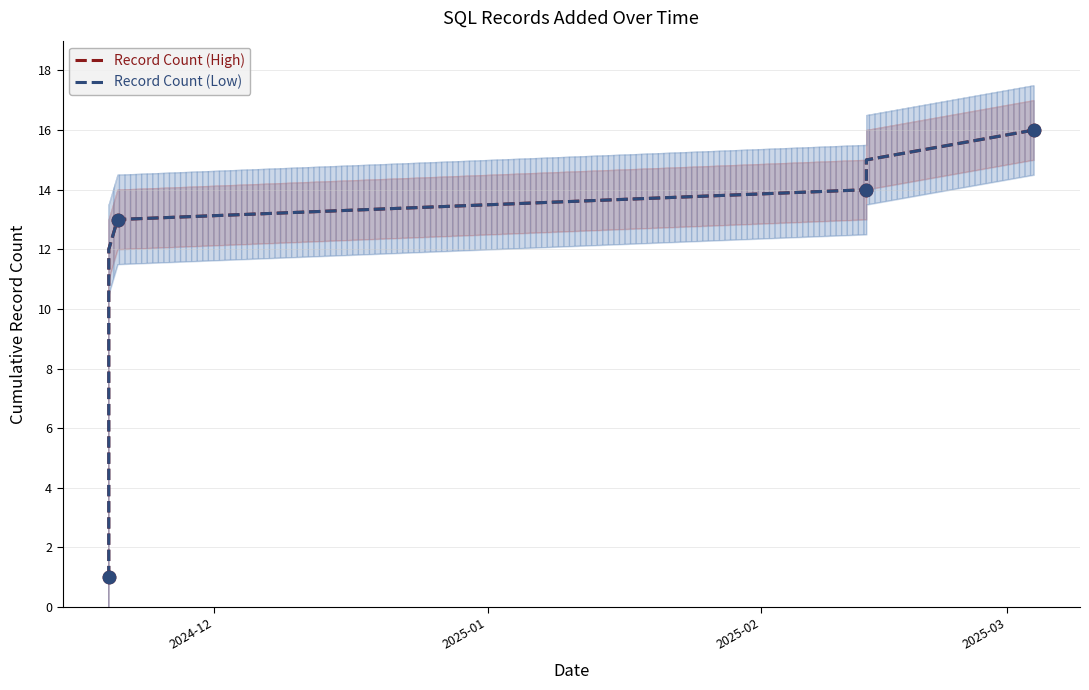

Which series reaches the minimum Y coordinate?

Record Count (High)